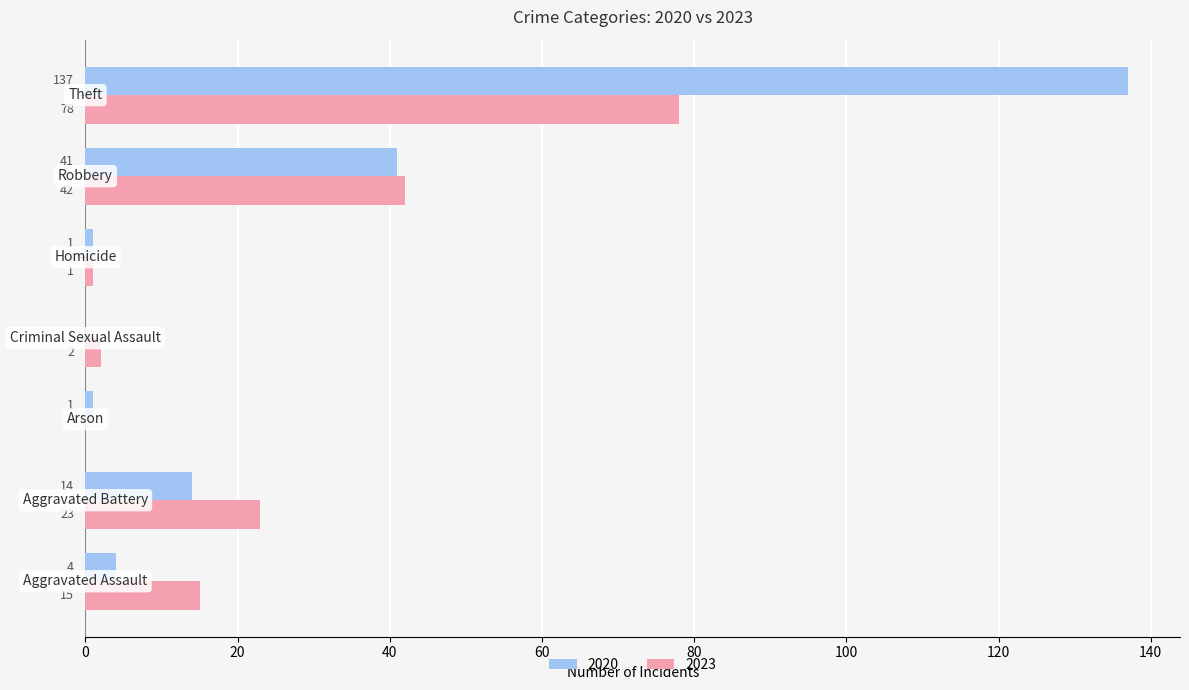

Which series has the largest total across all categories?

2020